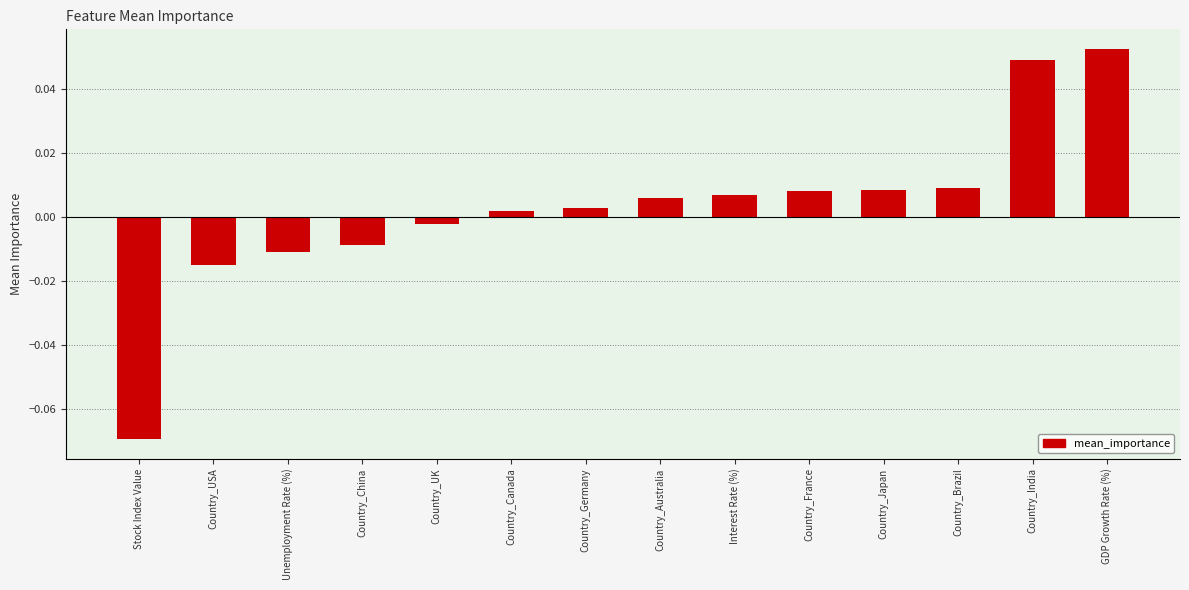

What is the label of the 1st bar from the right?

GDP Growth Rate (%)